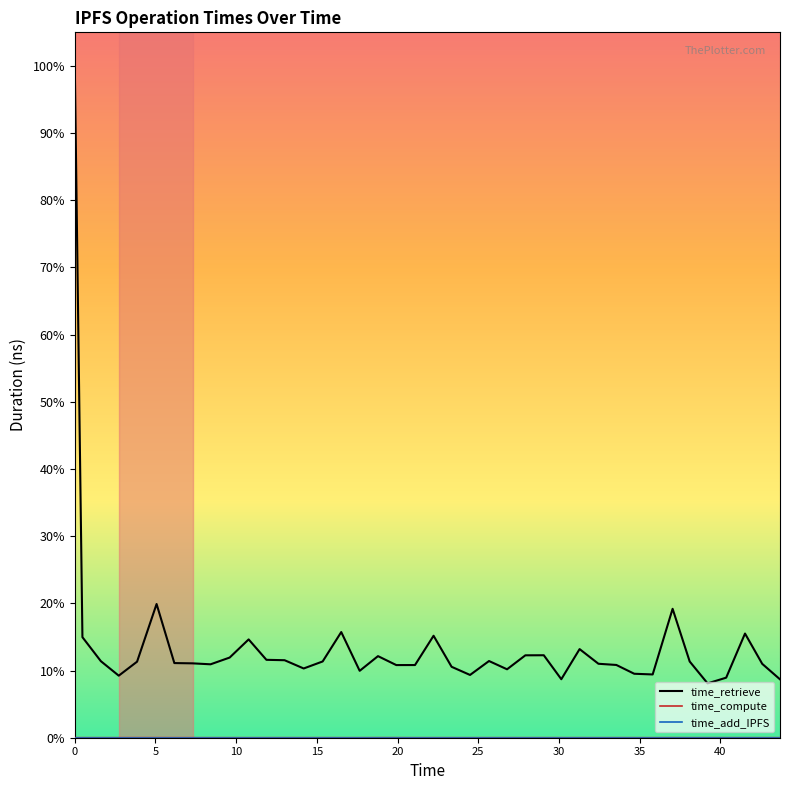

Does the chart have visible grid lines?

No